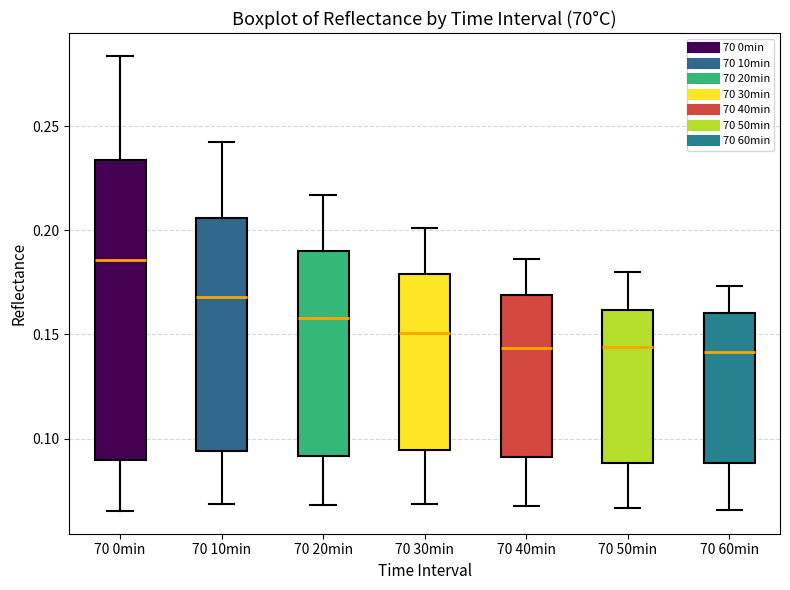

Reading left to right, read every box against the y-axis: the position of its median line, the range the box covers, and the ends of its whiskers. The values are not printed on the chart, so give them approximately, as read against the axis.

70 0min: median 0.185, box 0.090 to 0.235, whiskers 0.065 to 0.285
70 10min: median 0.170, box 0.095 to 0.205, whiskers 0.070 to 0.240
70 20min: median 0.160, box 0.090 to 0.190, whiskers 0.070 to 0.215
70 30min: median 0.150, box 0.095 to 0.180, whiskers 0.070 to 0.200
70 40min: median 0.145, box 0.090 to 0.170, whiskers 0.070 to 0.185
70 50min: median 0.145, box 0.090 to 0.160, whiskers 0.065 to 0.180
70 60min: median 0.140, box 0.090 to 0.160, whiskers 0.065 to 0.175